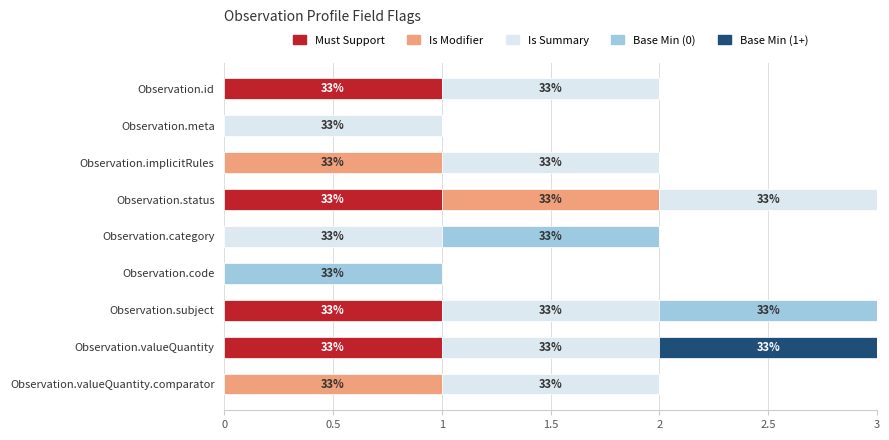

Is it true that Must Support equals 2 at Observation.valueQuantity?

False